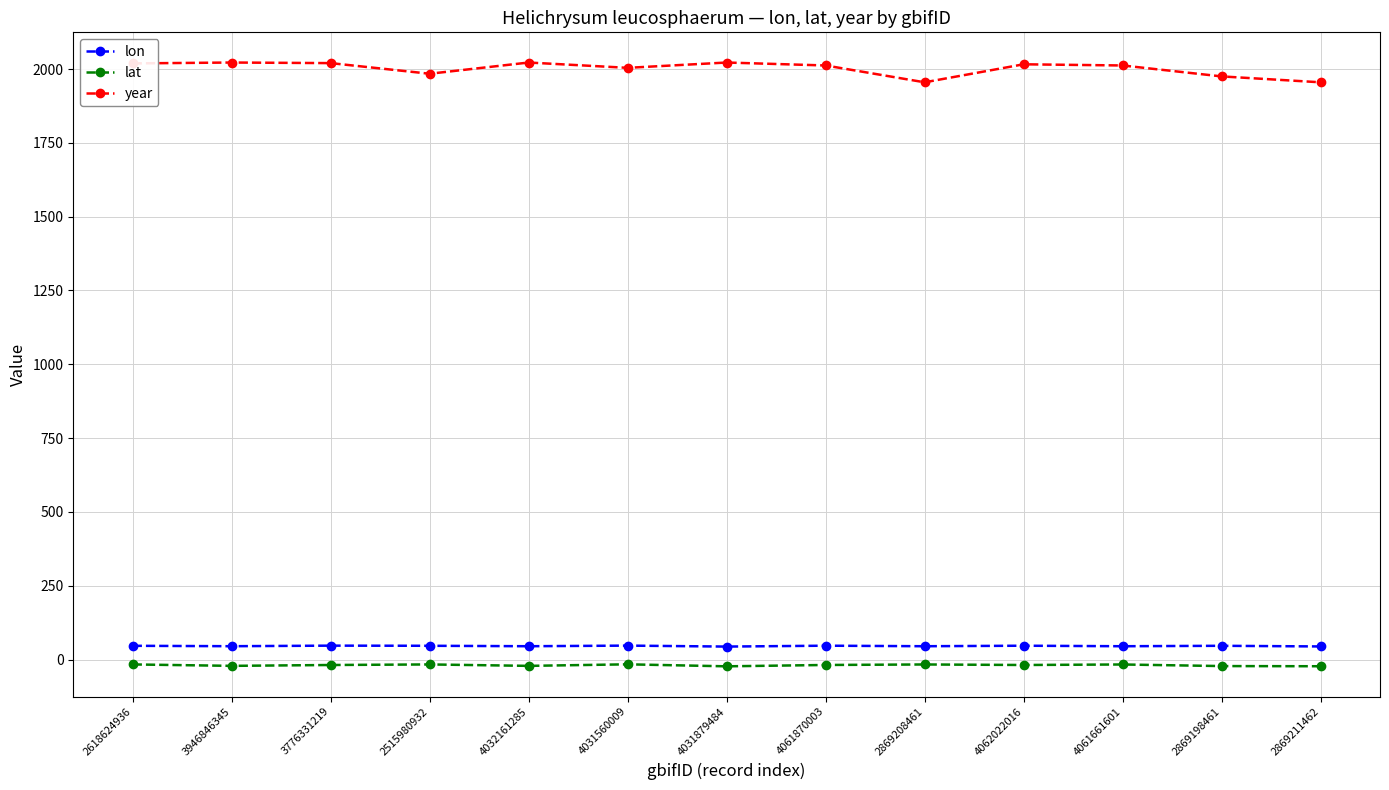

Which series has the largest total across all categories?

year